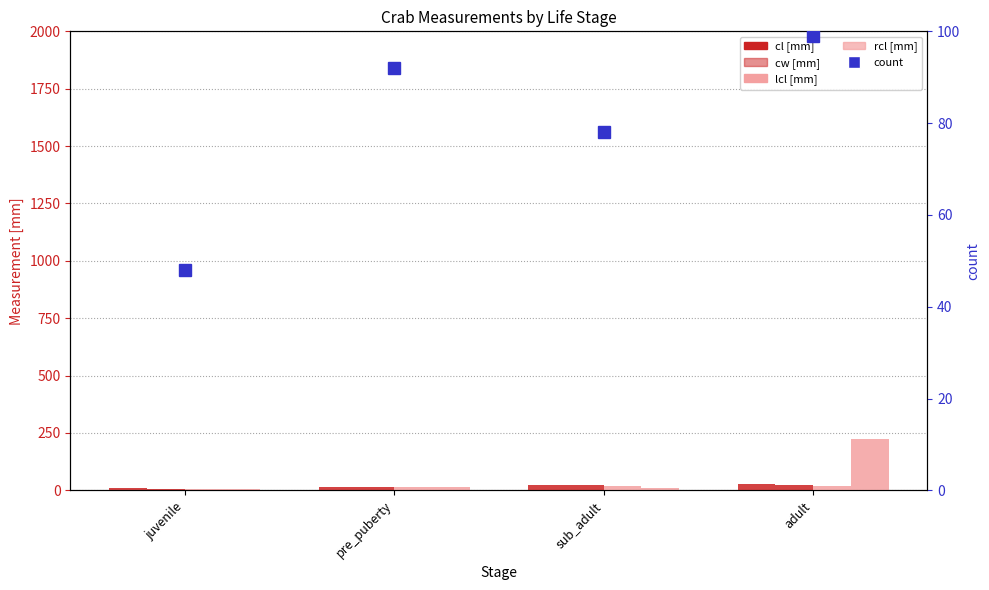

What position from the right is adult?

1